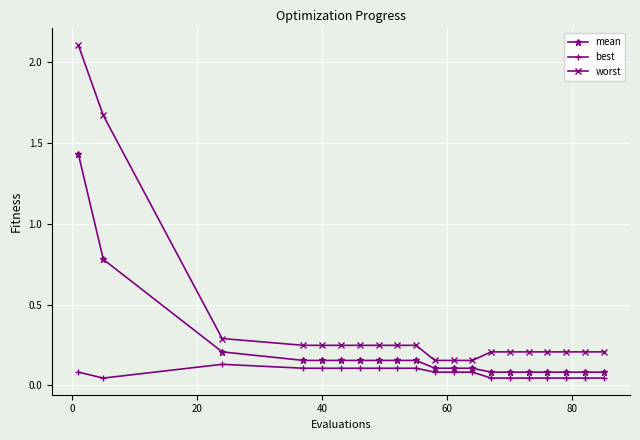

Rank the series by their maximum value, from lowest to highest.

best, mean, worst